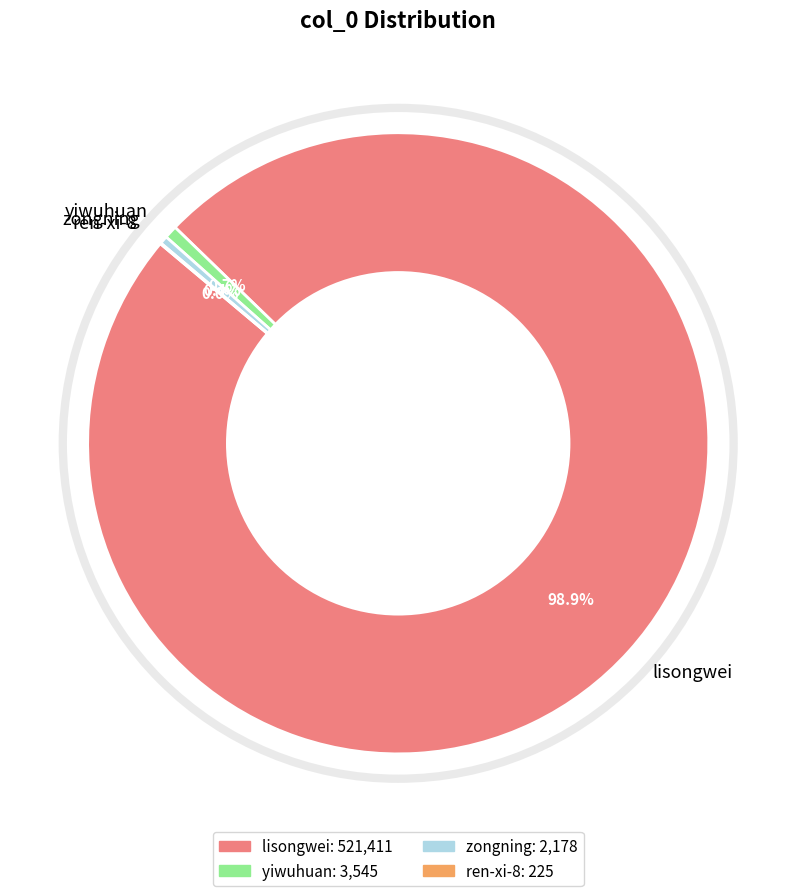

Which category accounts for the majority?

lisongwei